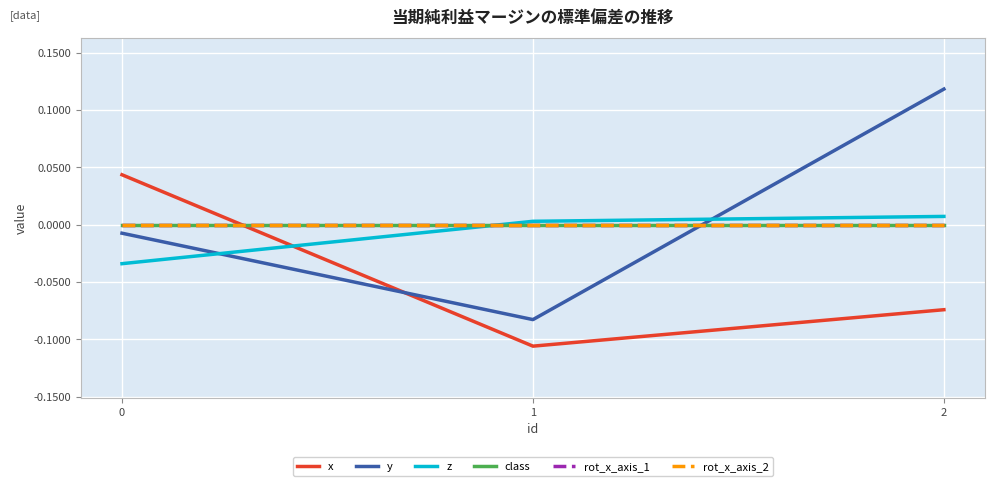

Is this an area chart (filled region under the line)?

No